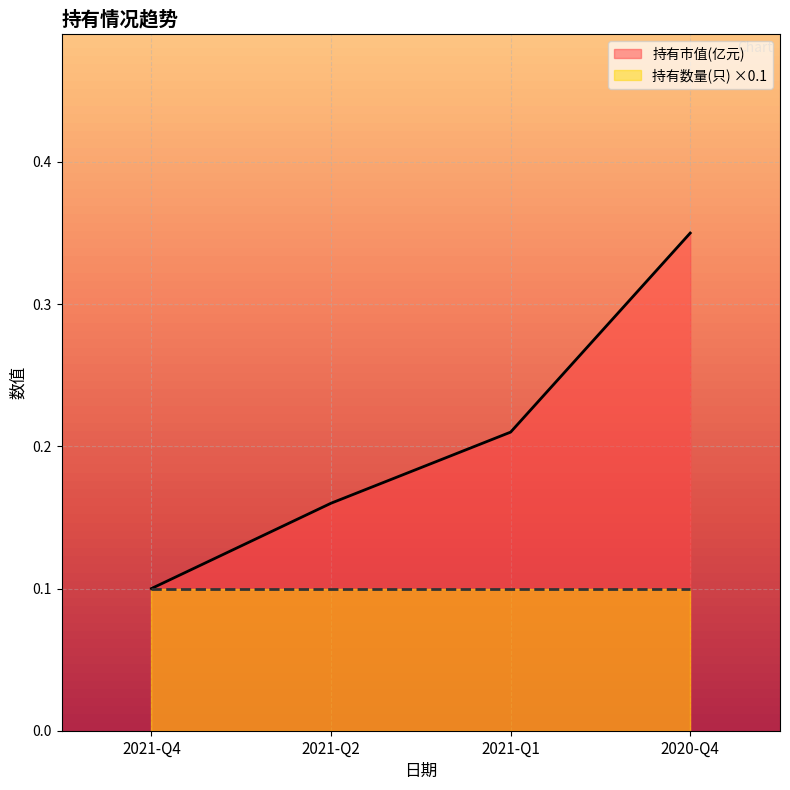

True or false: there are more than 0 points higher than both neighbors.

False